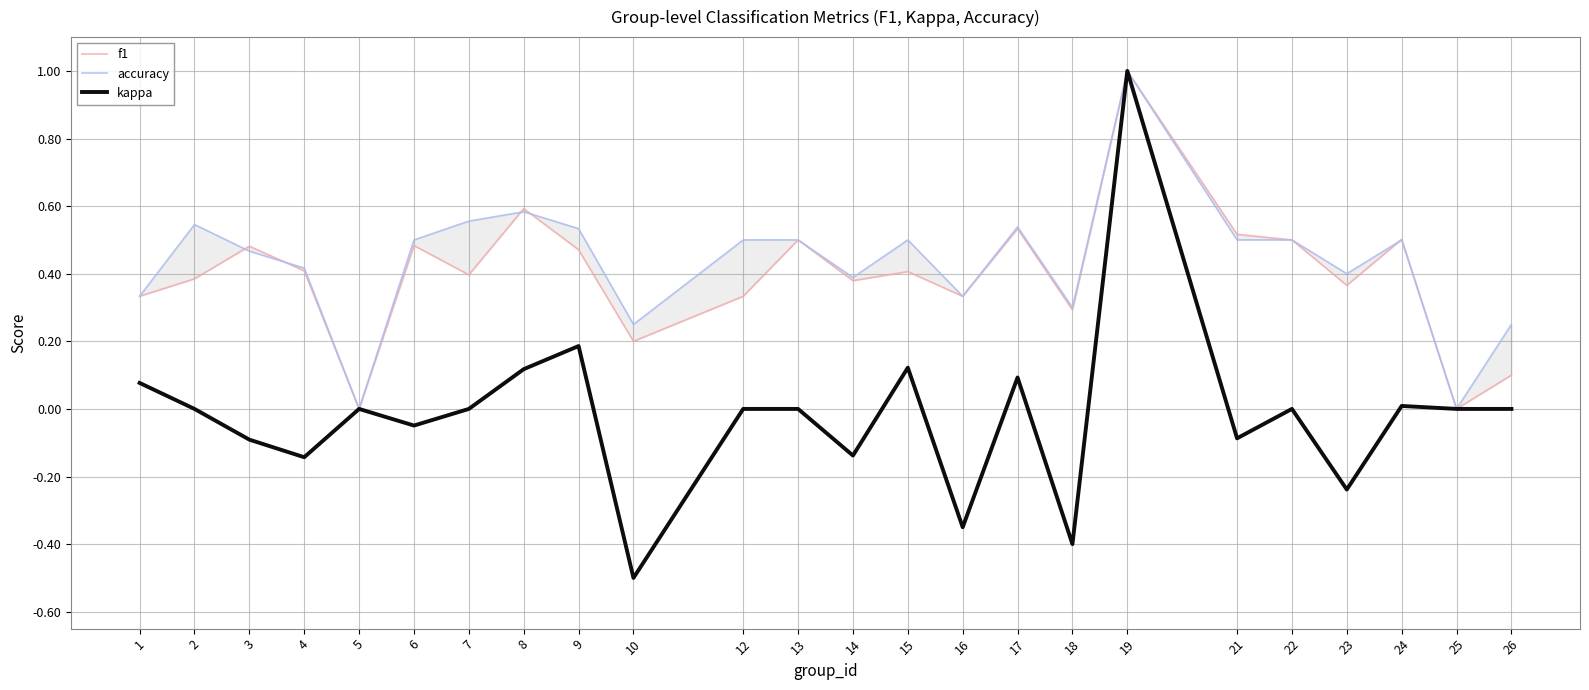

Reading right to left, list all the values displayed in this chart.

f1: 26=0.1	25=0.0	24=0.5	23=0.4	22=0.5	21=0.5	19=1.0	18=0.3	17=0.5	16=0.3	15=0.4	14=0.4	13=0.5	12=0.3	10=0.2	9=0.5	8=0.6	7=0.4	6=0.5	5=0.0	4=0.4	3=0.5	2=0.4	1=0.3
accuracy: 26=0.2	25=0.0	24=0.5	23=0.4	22=0.5	21=0.5	19=1.0	18=0.3	17=0.5	16=0.3	15=0.5	14=0.4	13=0.5	12=0.5	10=0.2	9=0.5	8=0.6	7=0.6	6=0.5	5=0.0	4=0.4	3=0.5	2=0.5	1=0.3
kappa: 26=0.0	25=0.0	24=0.0	23=-0.2	22=0.0	21=-0.1	19=1.0	18=-0.4	17=0.1	16=-0.3	15=0.1	14=-0.1	13=0.0	12=0.0	10=-0.5	9=0.2	8=0.1	7=0.0	6=-0.0	5=0.0	4=-0.1	3=-0.1	2=0.0	1=0.1